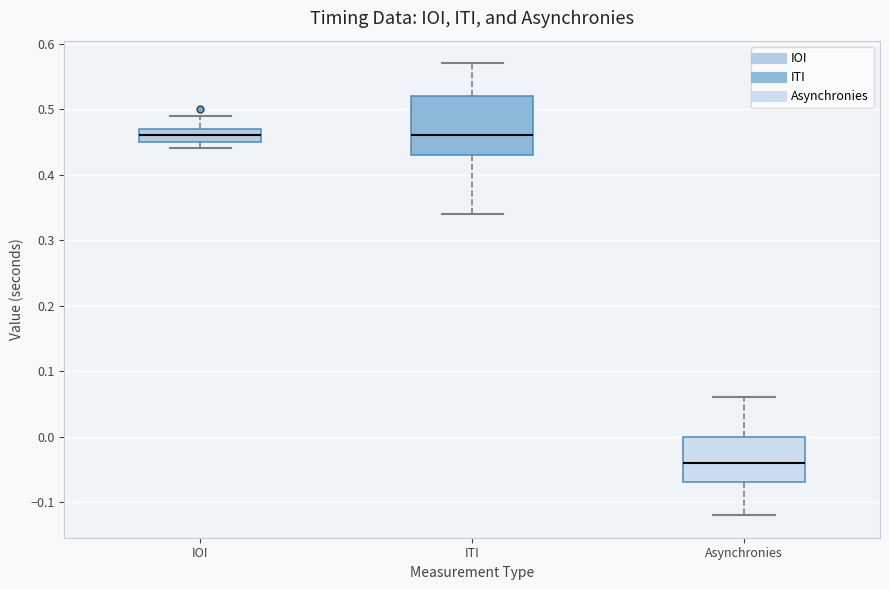

Reading left to right, read every box against the y-axis: the position of its median line, the range the box covers, and the ends of its whiskers. The values are not printed on the chart, so give them approximately, as read against the axis.

IOI: median 0.46, box 0.45 to 0.47, whiskers 0.44 to 0.49
ITI: median 0.46, box 0.43 to 0.52, whiskers 0.34 to 0.57
Asynchronies: median -0.04, box -0.07 to 0.00, whiskers -0.12 to 0.06